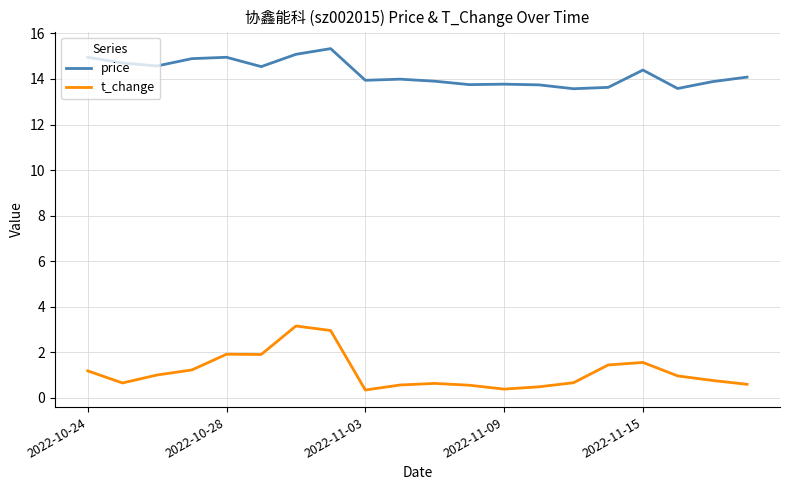

Which series has the widest spread of values?

t_change